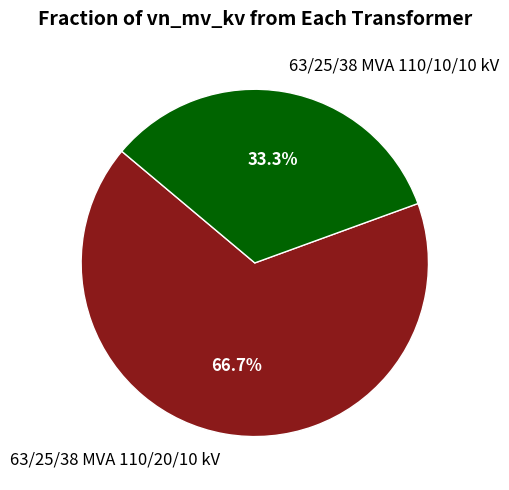

Does any single category account for the majority?

Yes